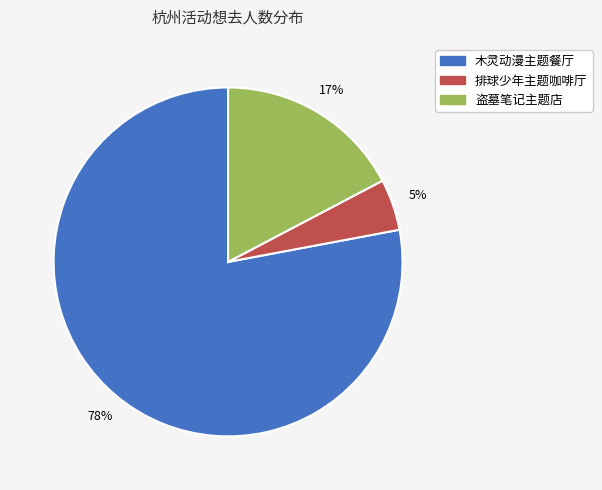

Does any single category account for the majority?

Yes